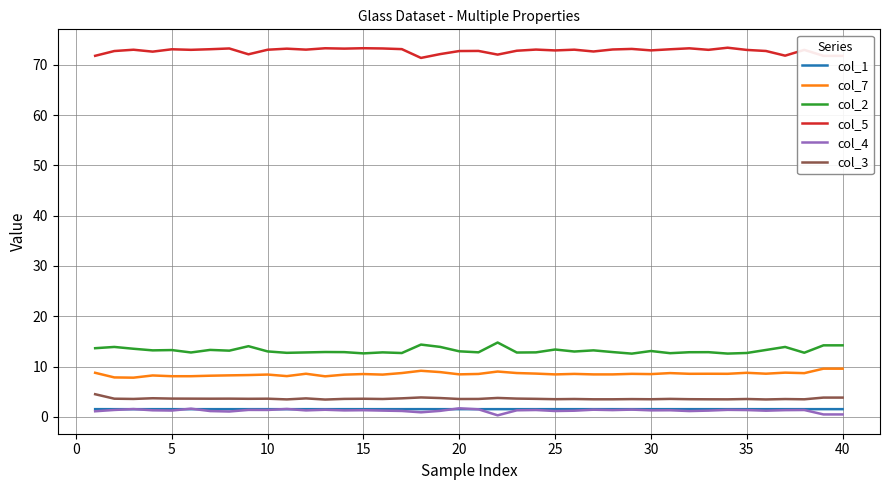

What is the maximum value shown in the chart?

73.4